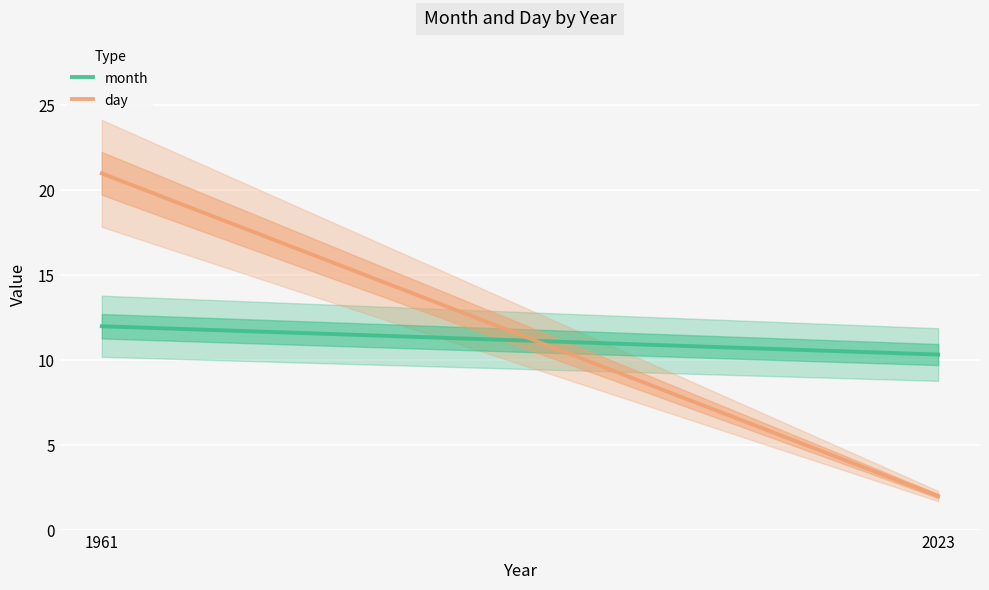

At which label is month closest to 11?

2023